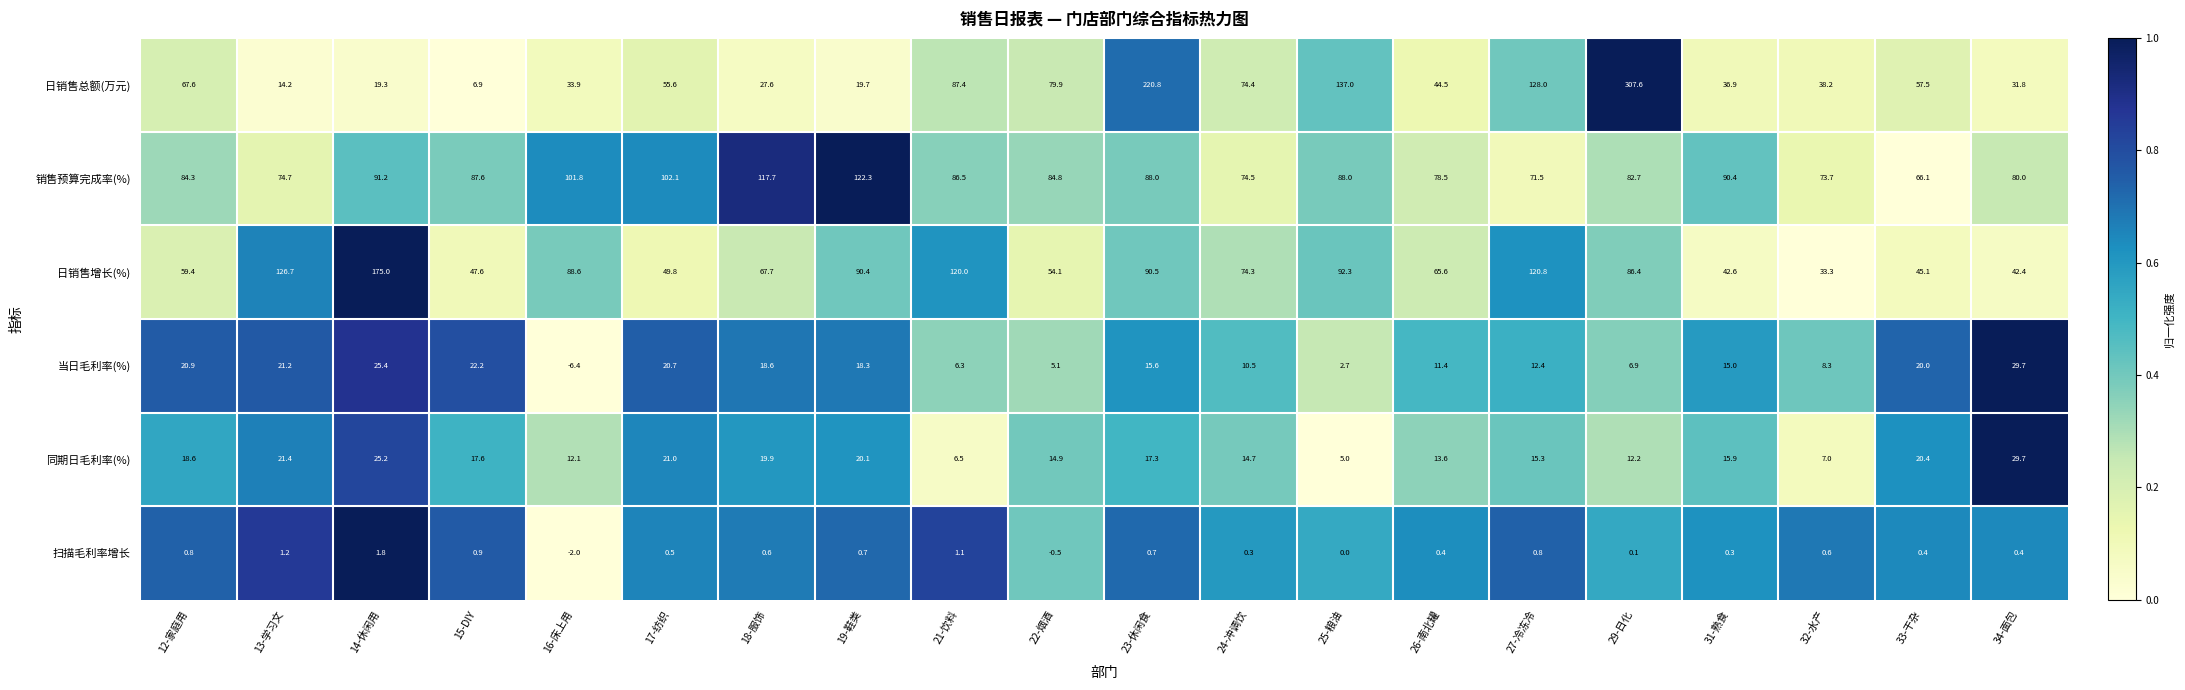

At which label is 日销售总额(万元) closest to 157?

25-粮油